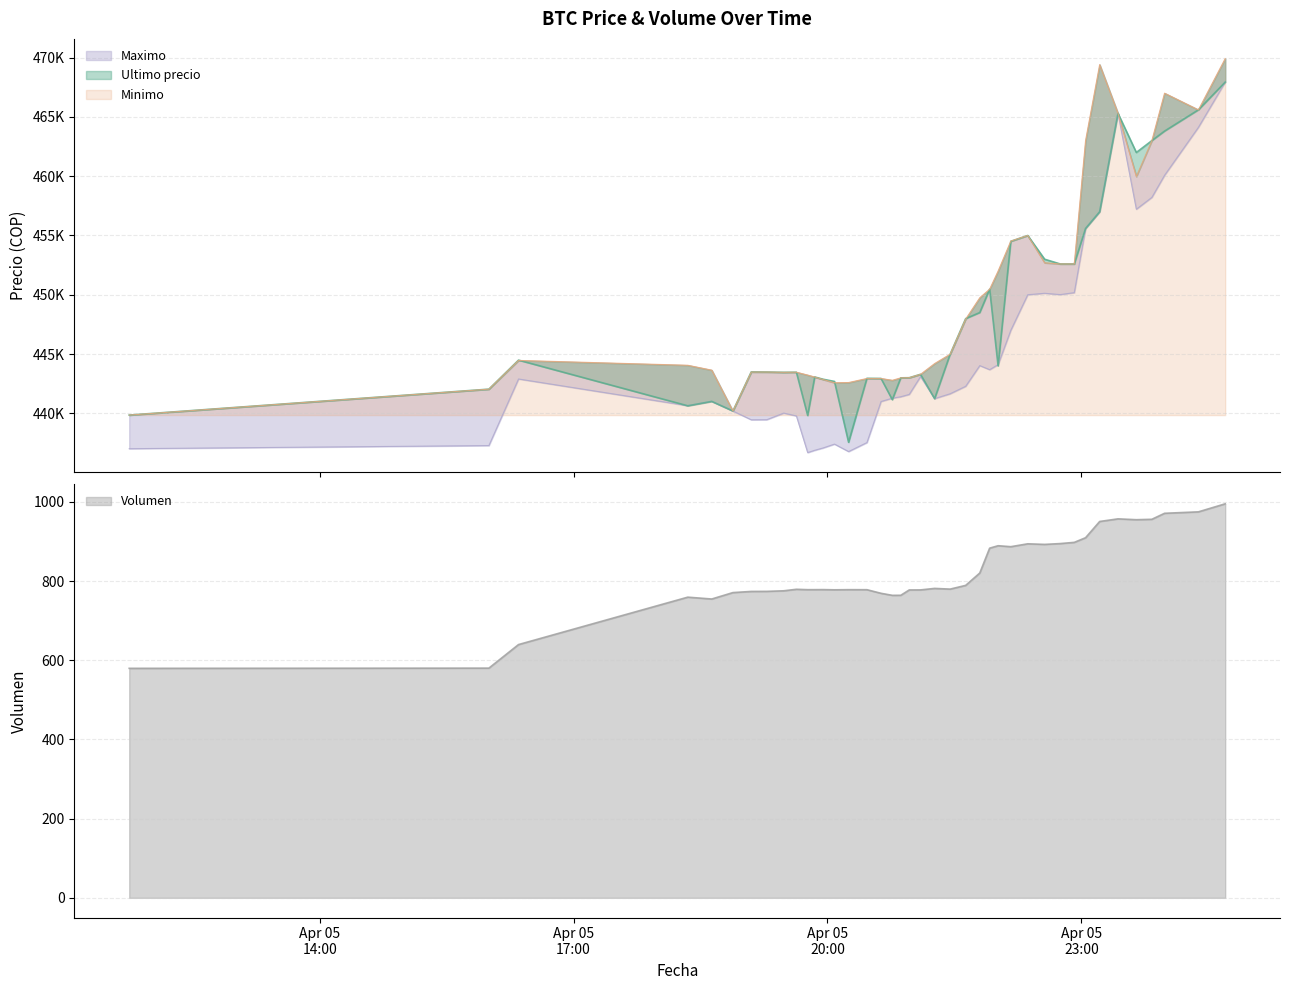

Reading left to right, list all the values displayed in this chart.

Ultimo precio: 439856.0	442042.0	444489.0	440637.0	441009.0	440200.0	443496.0	443485.0	443462.0	443472.0	439823.0	443069.0	442876.0	442693.0	437562.0	442954.0	442943.0	441154.0	442996.0	443007.0	443293.0	441238.0	444989.0	447988.0	448500.0	450472.0	444005.0	454509.0	454999.0	452998.0	452600.0	452599.0	455589.0	457000.0	465301.0	462000.0	462999.0	463801.0	465595.0	467932.0
Minimo: 439856.0	442042.0	444464.0	444057.0	443645.0	440200.0	443485.0	443485.0	443462.0	443472.0	443229.0	443064.0	442853.0	442584.0	442600.0	442943.0	442943.0	442789.0	442996.0	443007.0	443293.0	444200.0	444989.0	447951.0	449750.0	450472.0	451999.0	454529.0	454999.0	452699.0	452599.0	452599.0	462998.0	469410.0	465301.0	459972.0	462999.0	467000.0	465595.0	469917.0
Maximo: 437021.0	437285.0	442900.0	440648.0	441009.0	440196.0	439459.0	439466.0	440025.0	439783.0	436692.0	436888.0	437087.0	437408.0	436779.0	437538.0	441000.0	441280.0	441402.0	441599.0	443100.0	441243.0	441654.0	442285.0	444027.0	443685.0	444112.0	447006.0	450005.0	450127.0	450016.0	450180.0	455589.0	457000.0	465300.0	457215.0	458213.0	460076.0	464121.0	467932.0
Volumen: 579.7	580.2	639.7	759.4	754.8	771.0	773.9	774.1	775.5	779.3	778.4	778.4	778.5	778.0	778.4	778.3	769.2	764.0	764.2	777.7	777.8	781.5	779.8	789.2	820.4	883.2	889.4	886.9	894.2	892.7	894.8	897.8	909.5	950.6	957.2	955.1	956.1	971.3	974.9	995.2